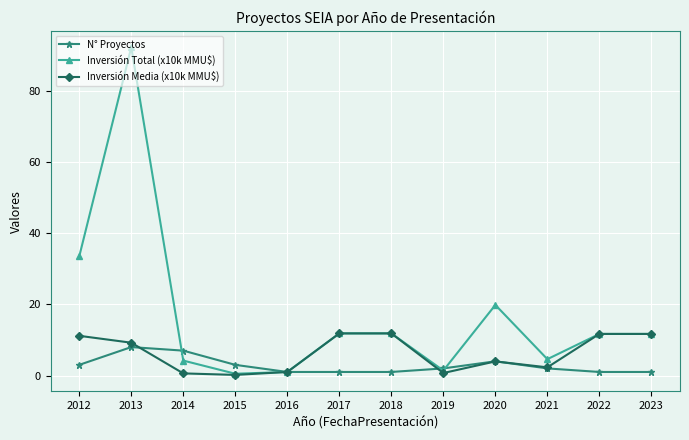

What is the average value of the N° Proyectos series?

2.8